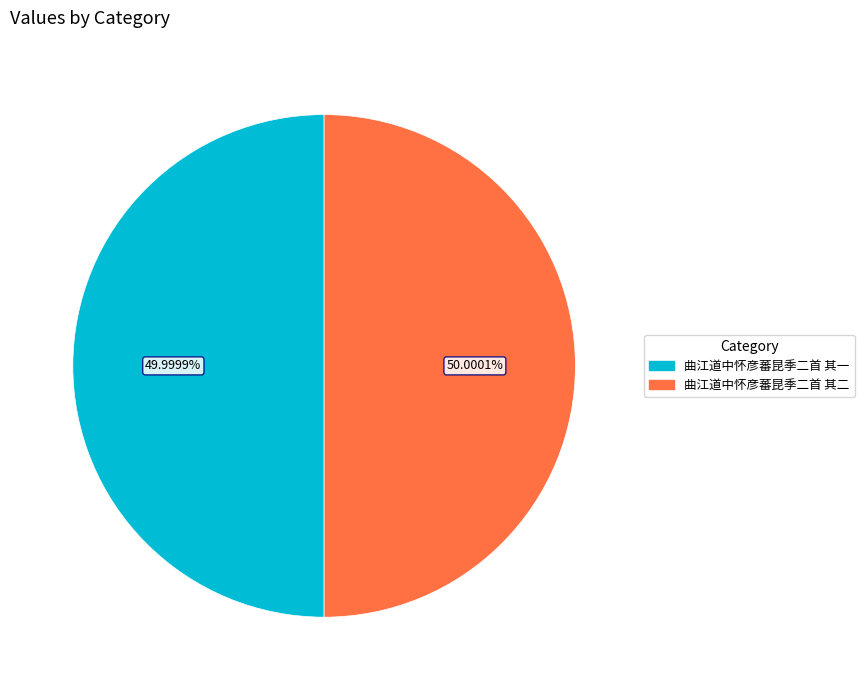

Is there a majority slice in this chart?

Yes